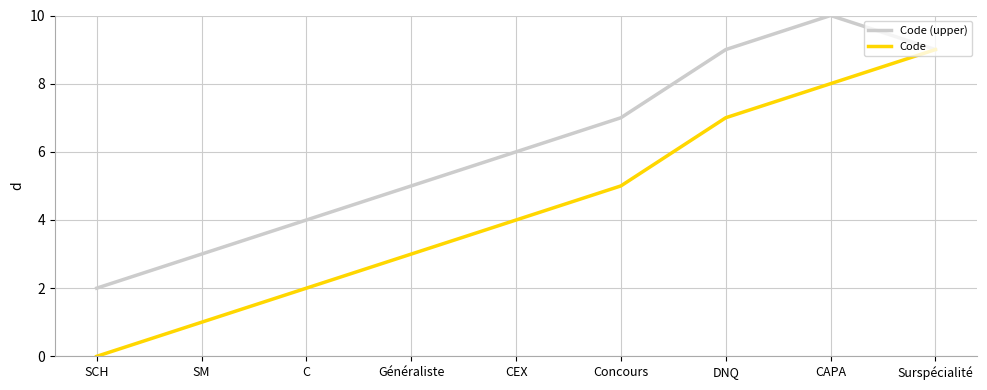

Reading left to right, what are all the values shown in this chart?

Code (upper): SCH=2	SM=3	C=4	Généraliste=5	CEX=6	Concours=7	DNQ=9	CAPA=10	Surspécialité=9
Code: SCH=0	SM=1	C=2	Généraliste=3	CEX=4	Concours=5	DNQ=7	CAPA=8	Surspécialité=9